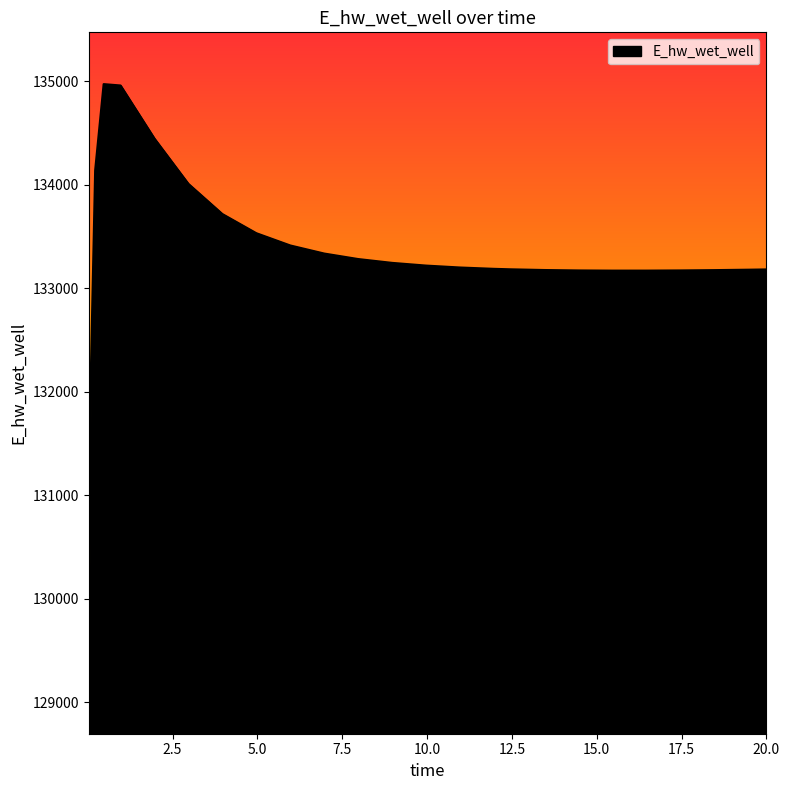

What is the maximum value shown in the chart?

134970.7